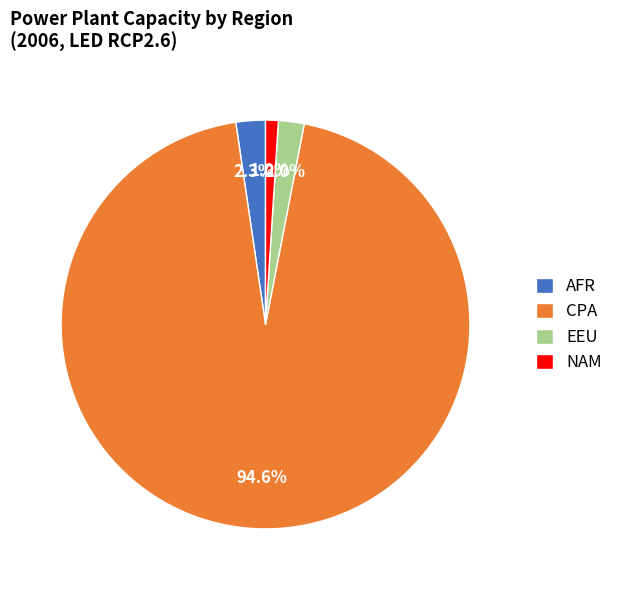

To the nearest percent, what percentage of the pie is EEU?

2%